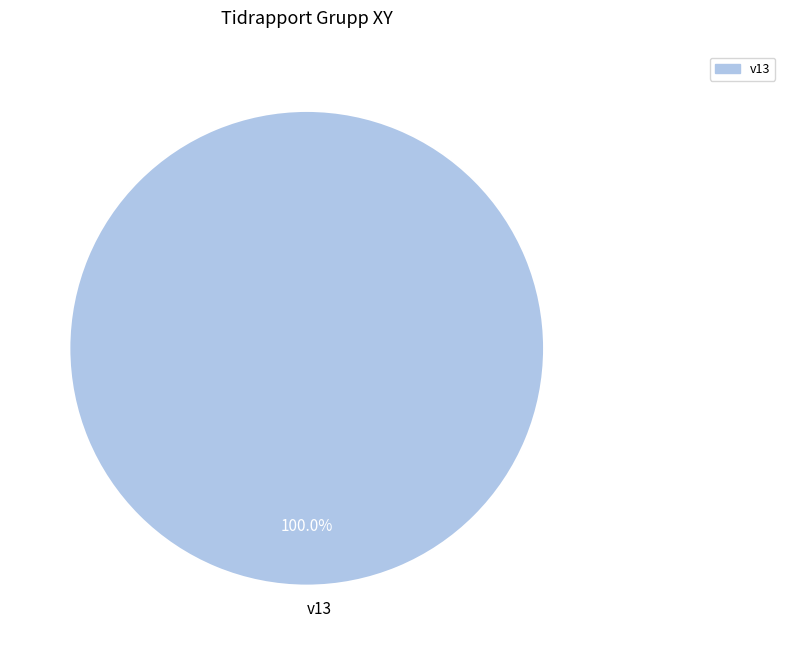

Is v13 the majority of the pie?

Yes